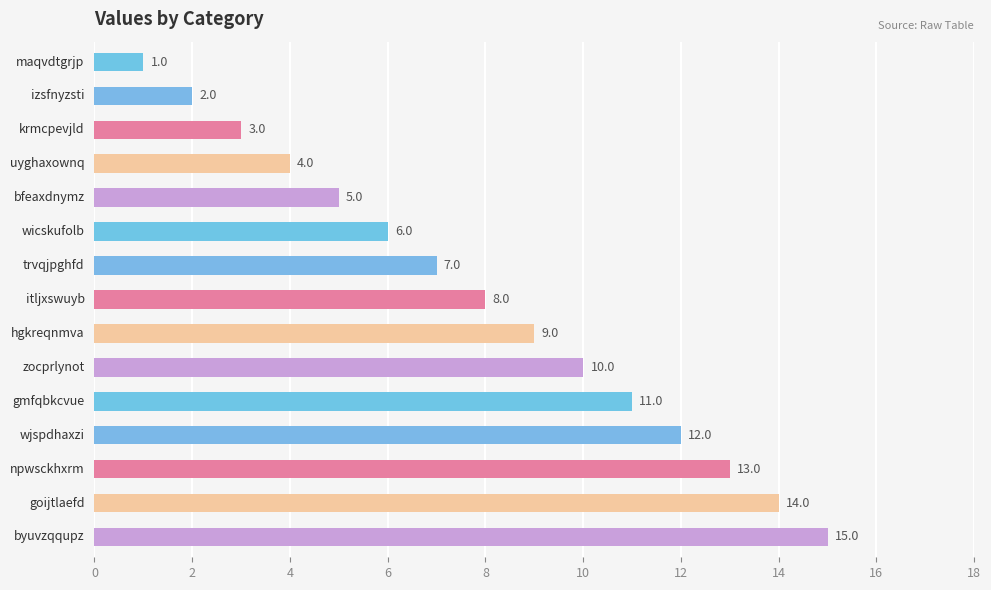

What is the value of the 5th bar from the top?

5